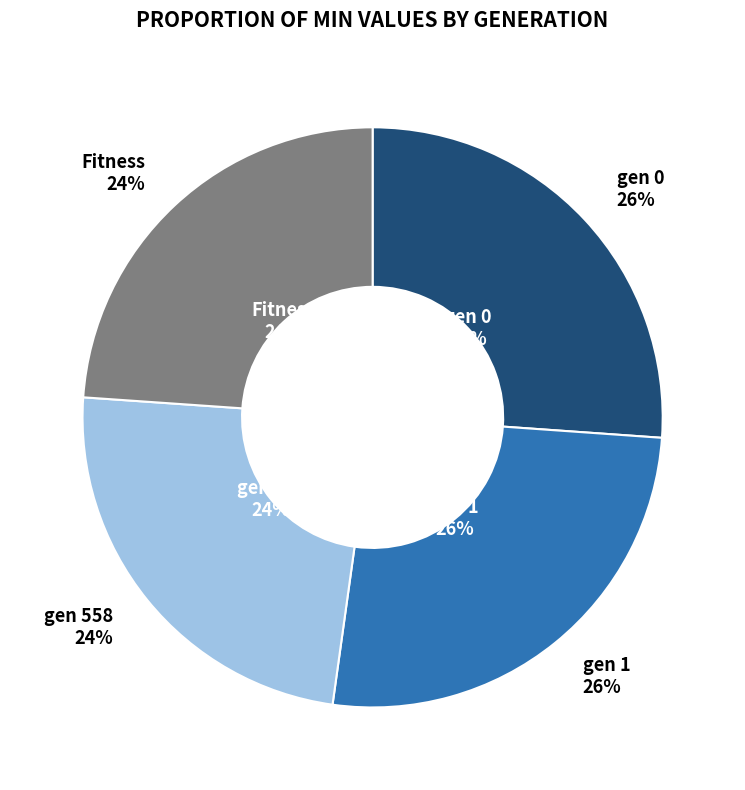

True or false: gen 1 accounts for 26% of the total.

True